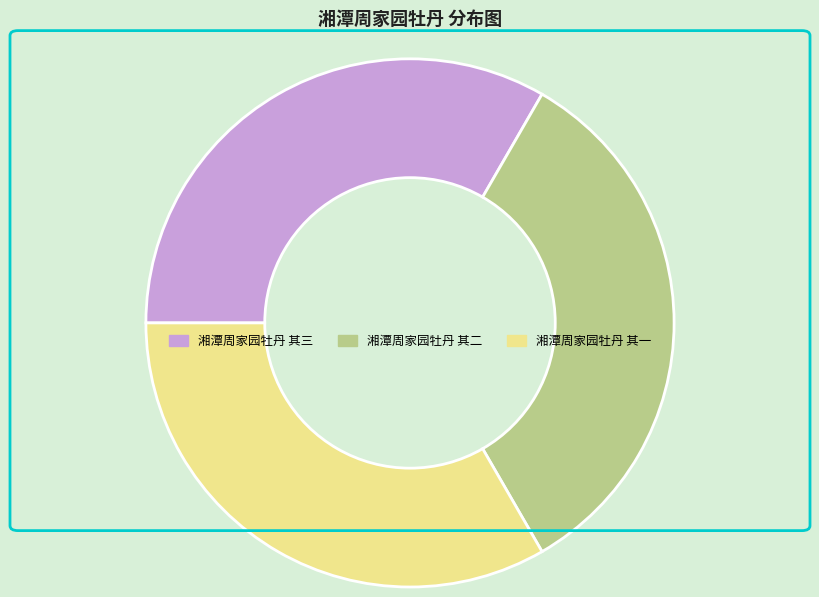

Do 湘潭周家园牡丹 其三 and 湘潭周家园牡丹 其二 together represent more than half of the pie?

Yes